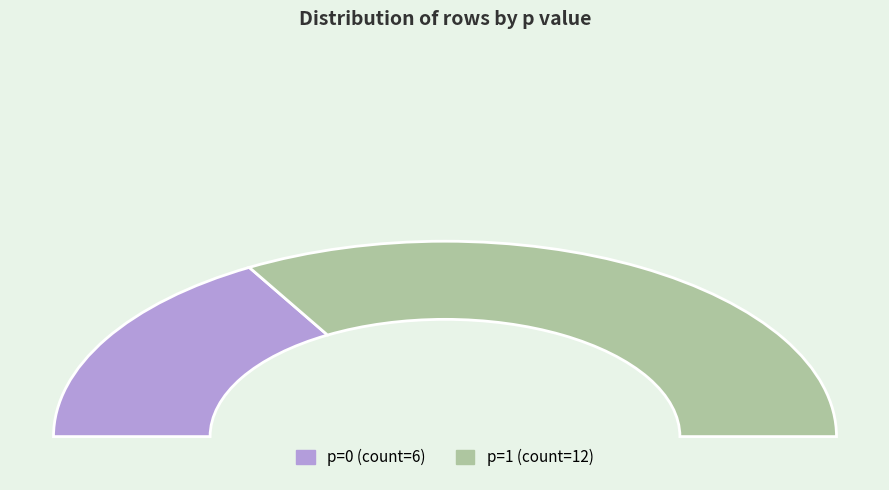

What is the majority slice?

p=1